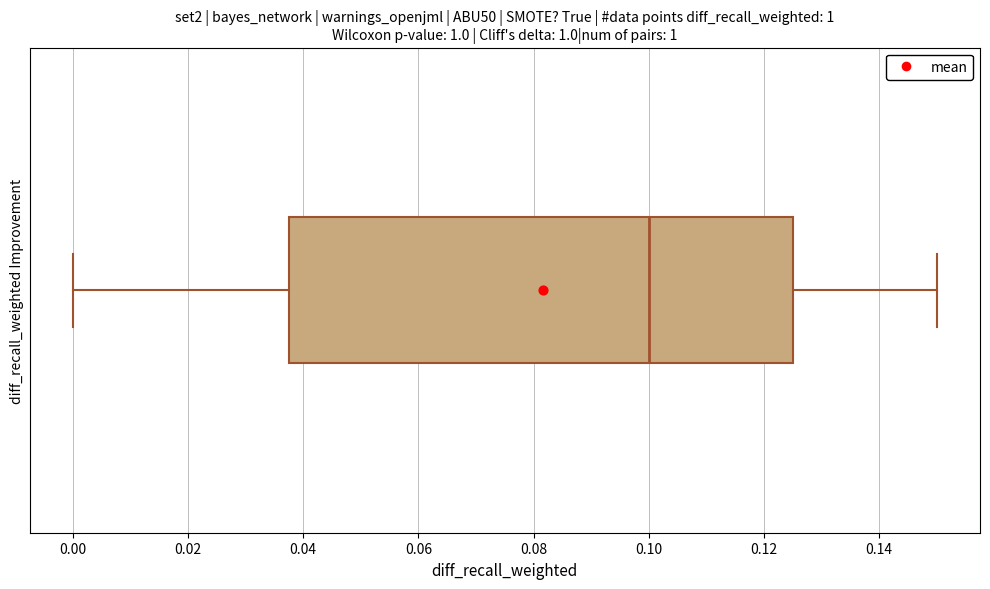

Read this box plot against the x-axis: the position of the median line, the range covered by the box, and the ends of both whiskers. The values are not printed on the chart, so give them approximately, as read against the axis.

median 0.100, box 0.038 to 0.126, whiskers 0.000 to 0.150